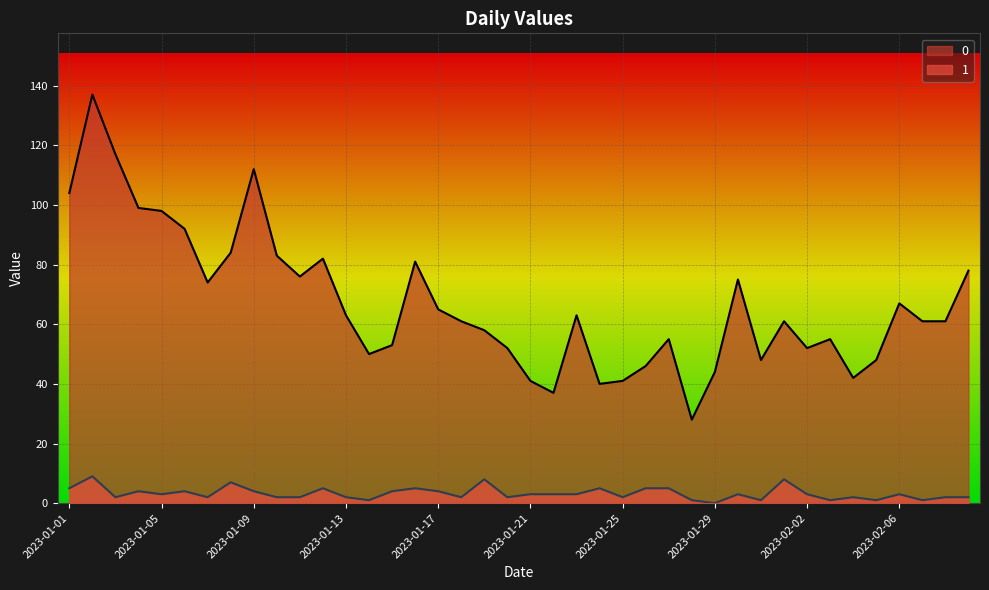

What is the approximate value of 0 at 2023-01-12?

82